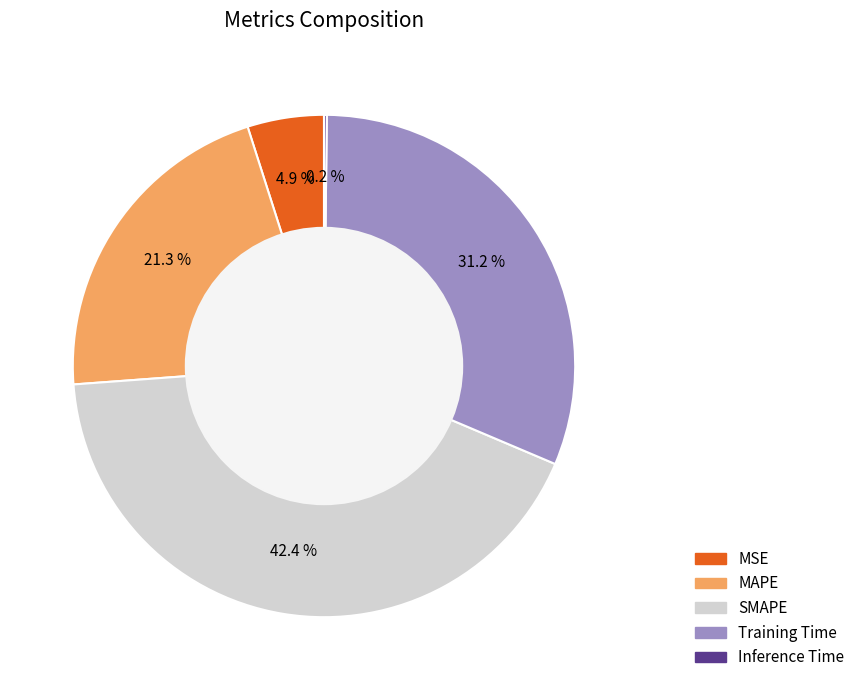

What percentage is NOT represented by Training Time?

68.8%